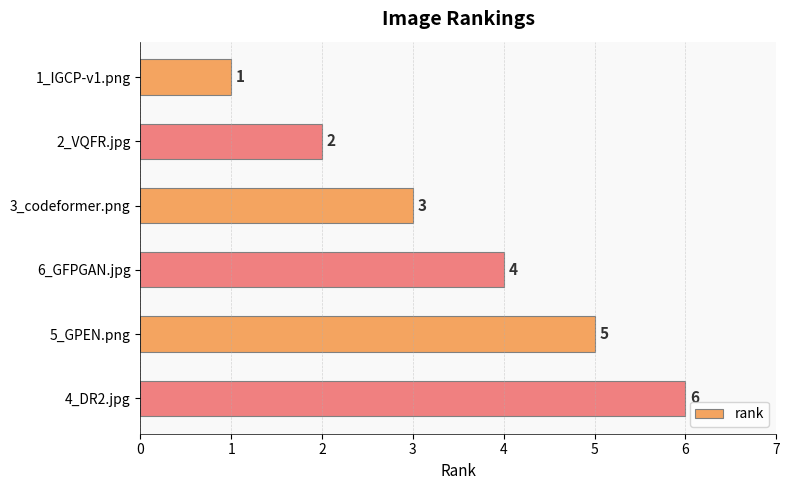

What is the change in value from 3_codeformer.png to 6_GFPGAN.jpg?

+1